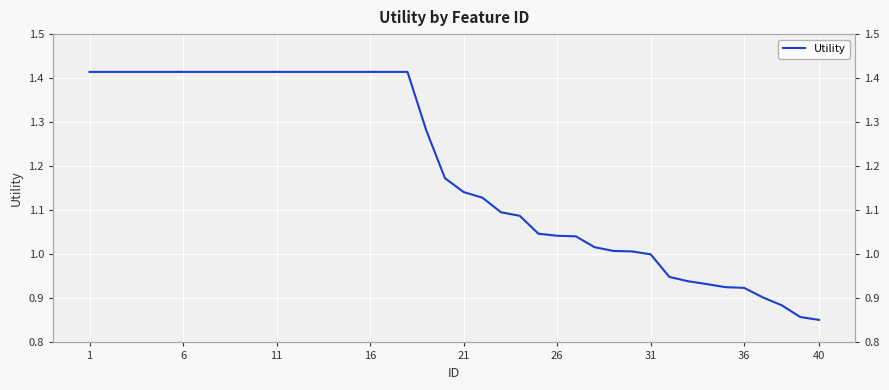

True or false: there are more than 1 points higher than both neighbors.

False